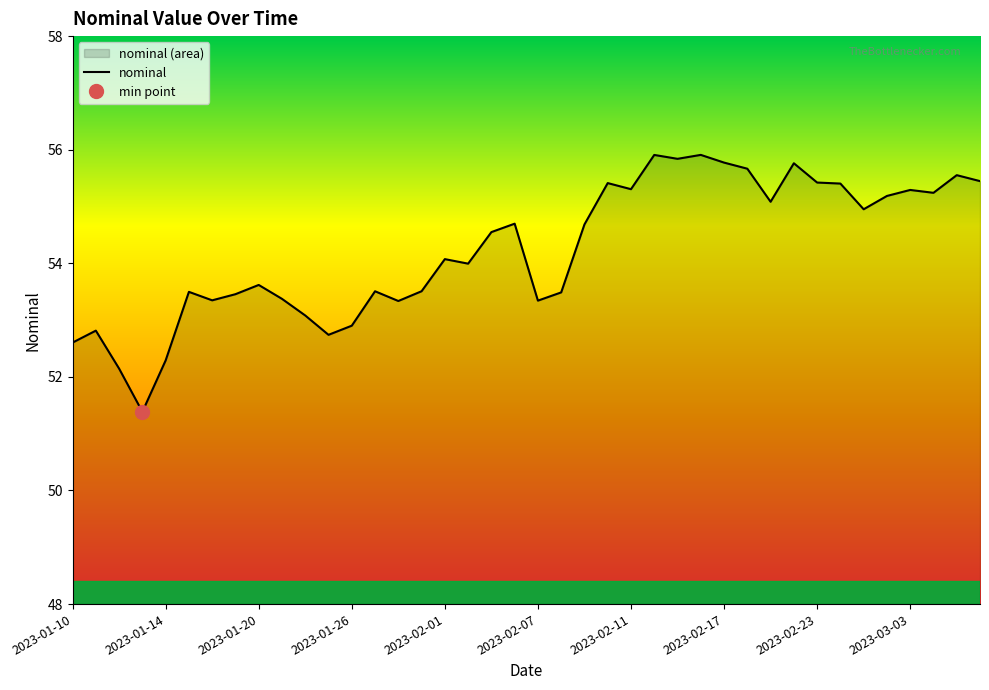

True or false: nominal has a value of 21.7 at 2023-02-01.

False